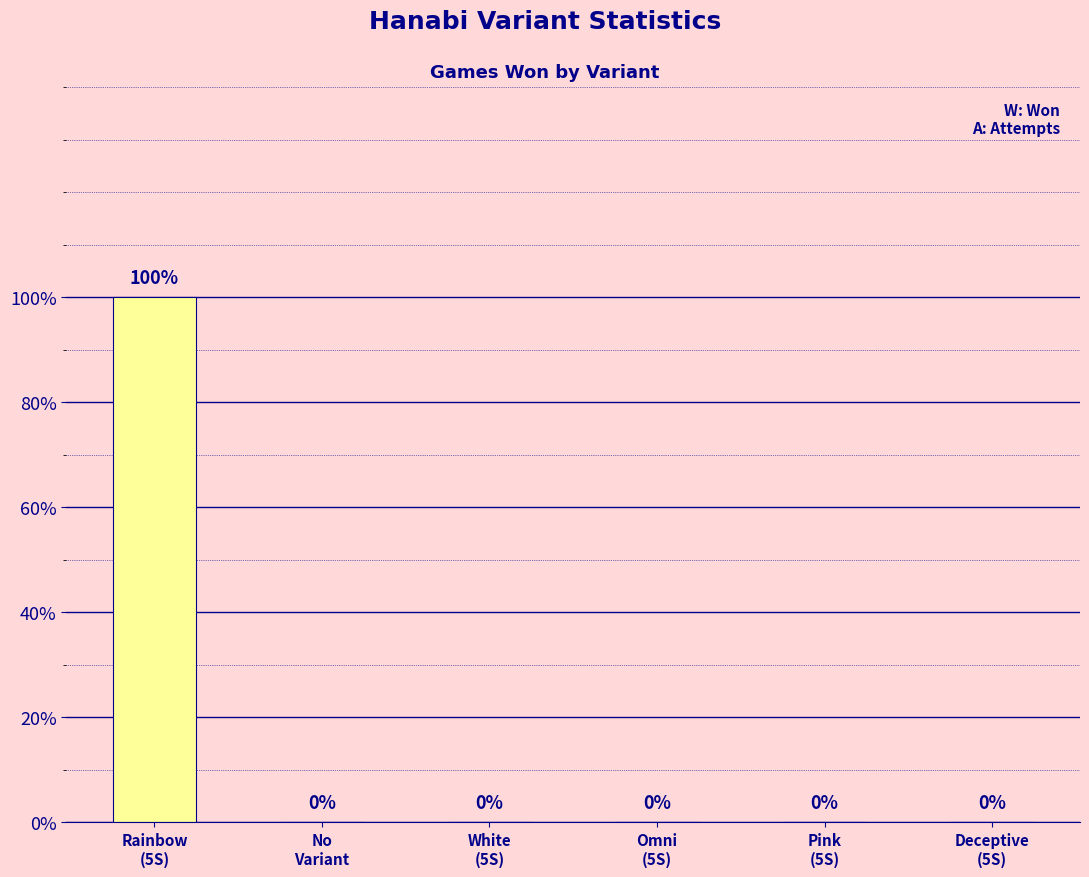

Are the bars horizontal?

No